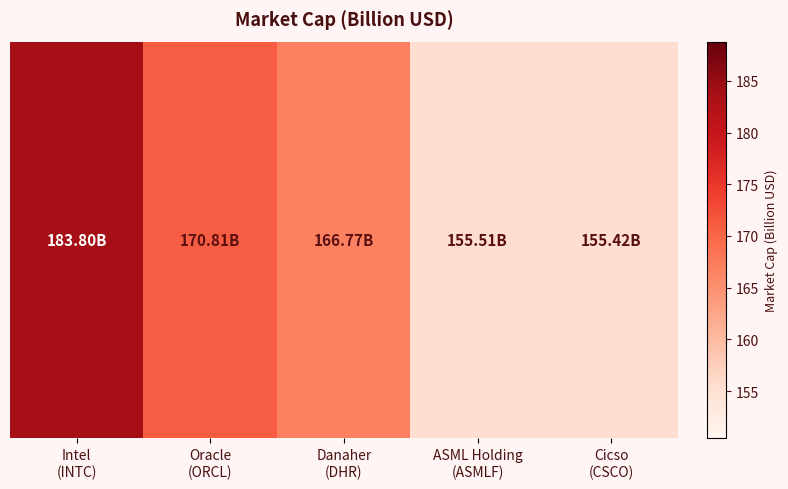

The chart shows a value of 183.8 at Intel
(INTC). True or false?

True